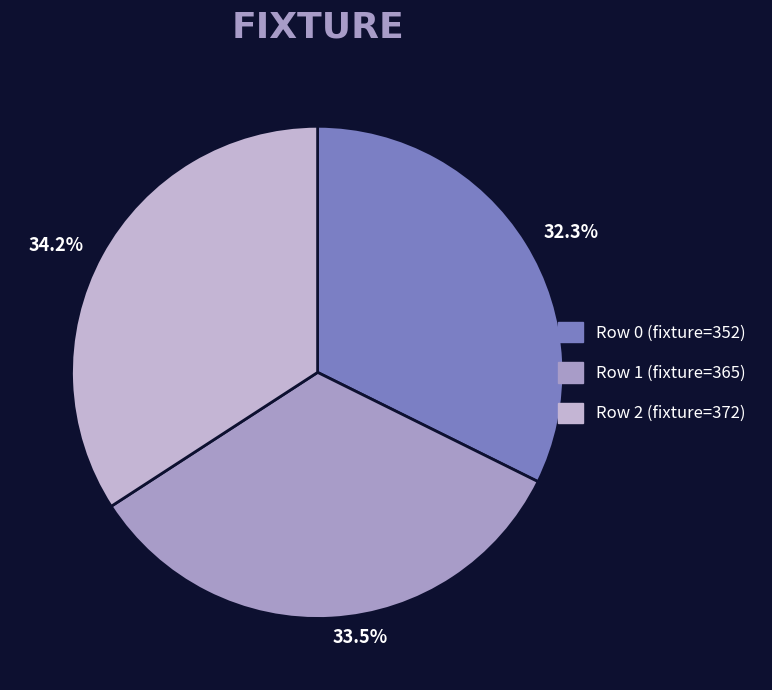

Does any single category account for the majority?

No